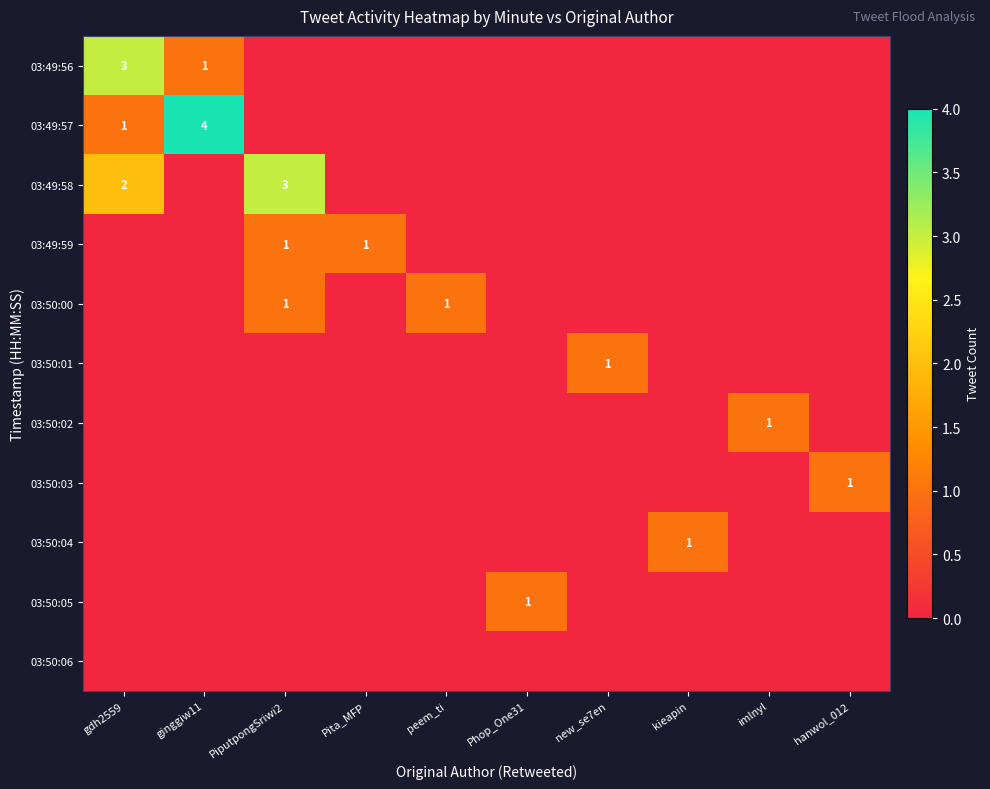

Rank the categories by 03:49:59 value from highest to lowest.

PiputpongSriwi2, Pita_MFP, gdh2559, ginggiw11, peem_ti, Phop_One31, new_se7en, kieapin, imlnyl, hanwol_012